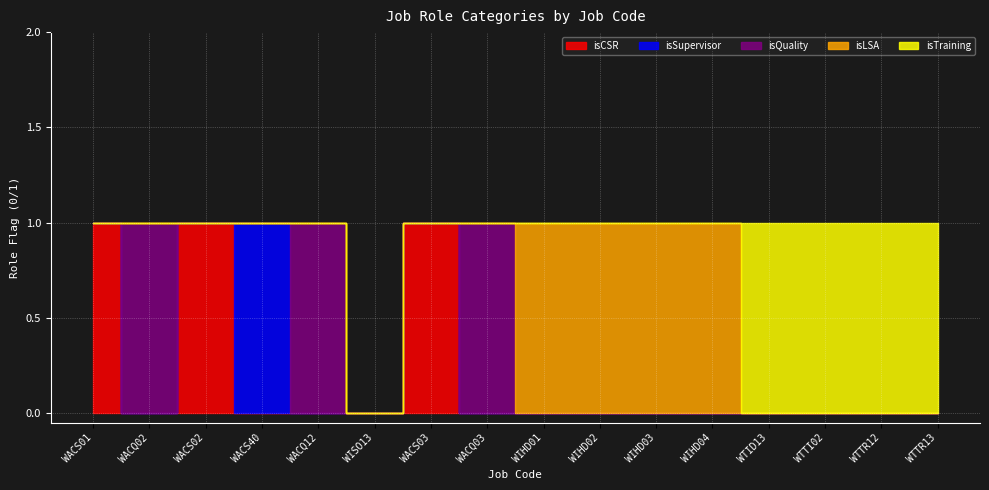

In isSupervisor, how many points are higher than both neighbors (excluding endpoints)?

1